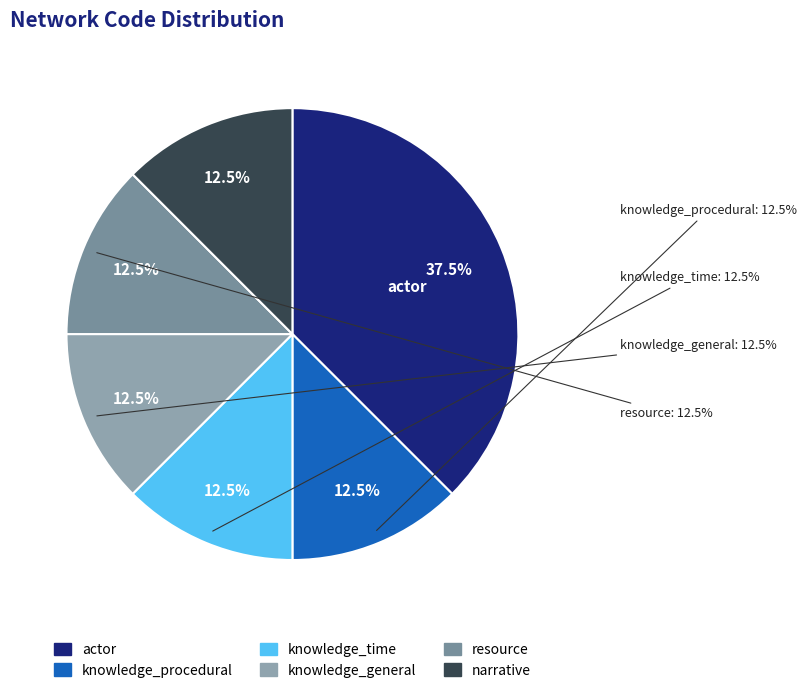

What is the total percentage of knowledge_general and knowledge_procedural?

25.0%